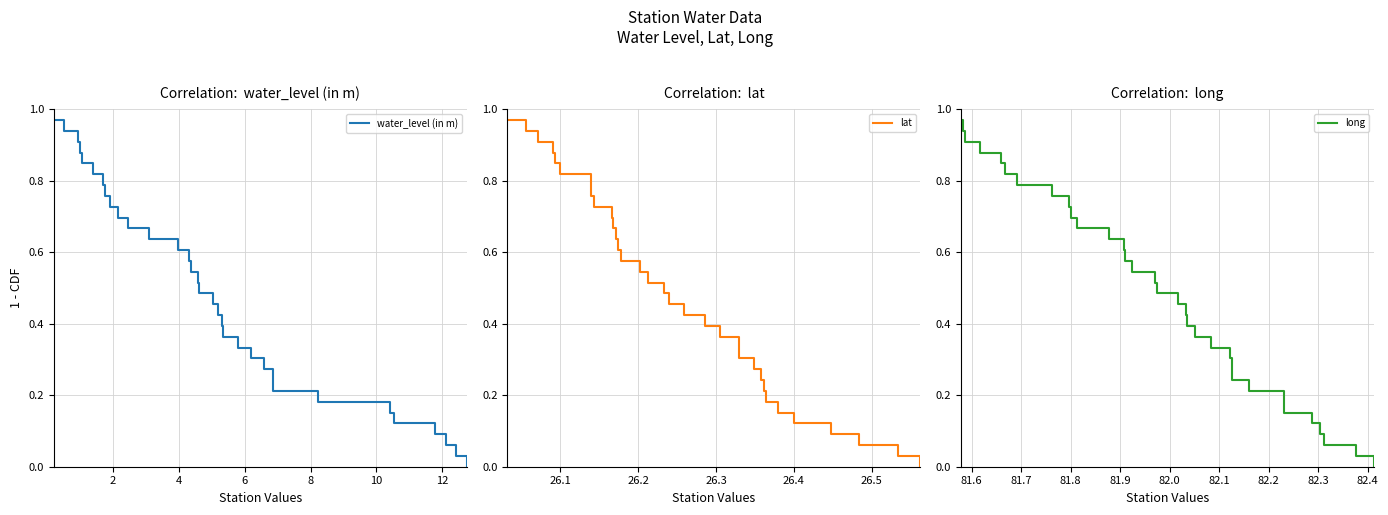

The lat series shows 1.3 at 26.1. True or false?

False